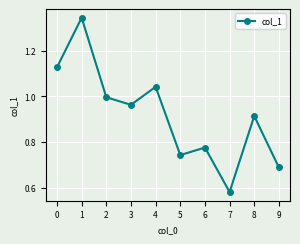

Rank the categories by value from highest to lowest.

1, 0, 4, 2, 3, 8, 6, 5, 9, 7